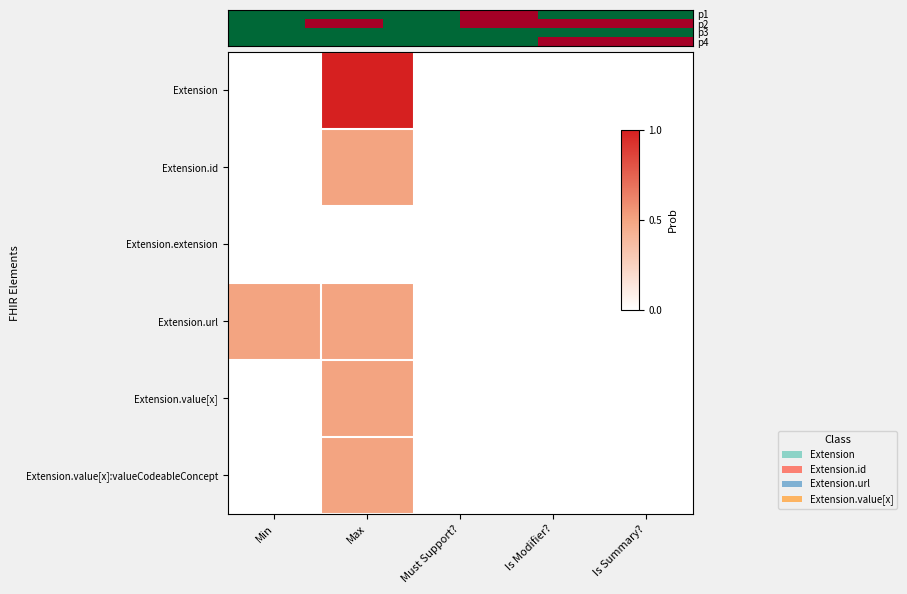

How many values in the p1 series exceed 0?

1